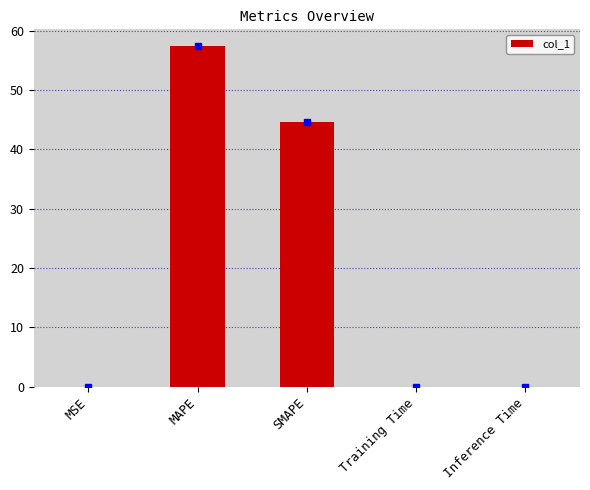

What is the greatest value displayed?

57.4